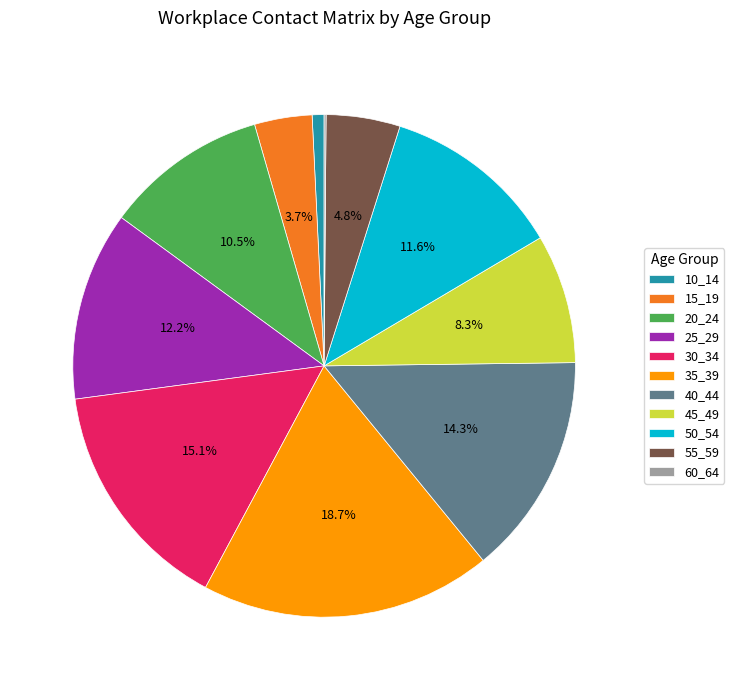

True or false: 50_54 accounts for 12% of the total.

True